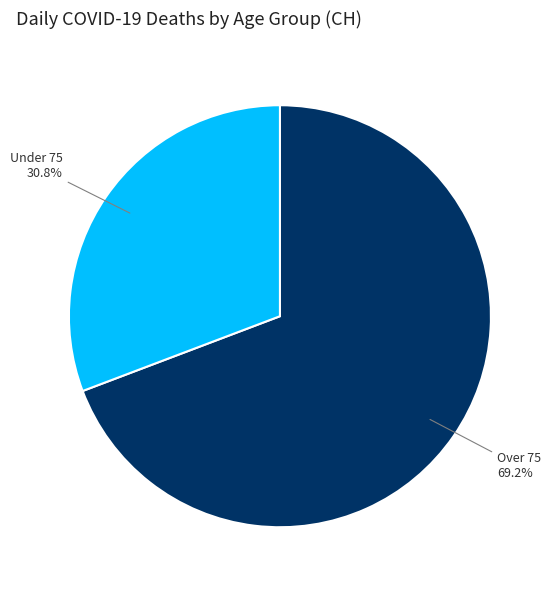

The Over 75 slice represents 69% of the pie. True or false?

True